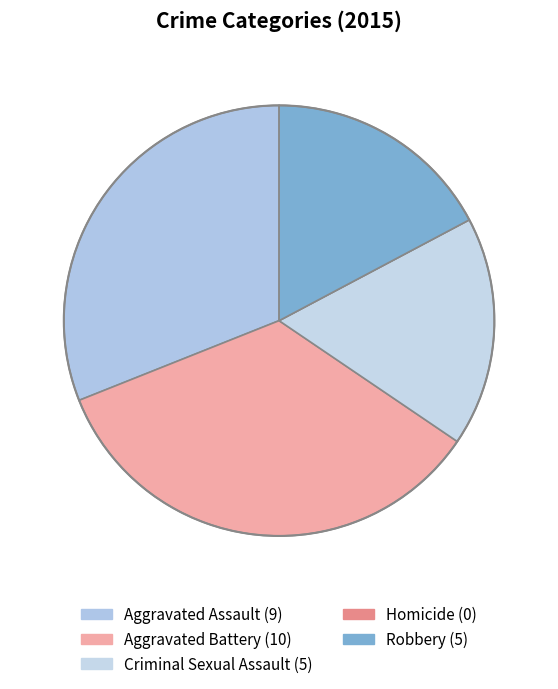

Is it true that Aggravated Assault is 25% of the pie?

False